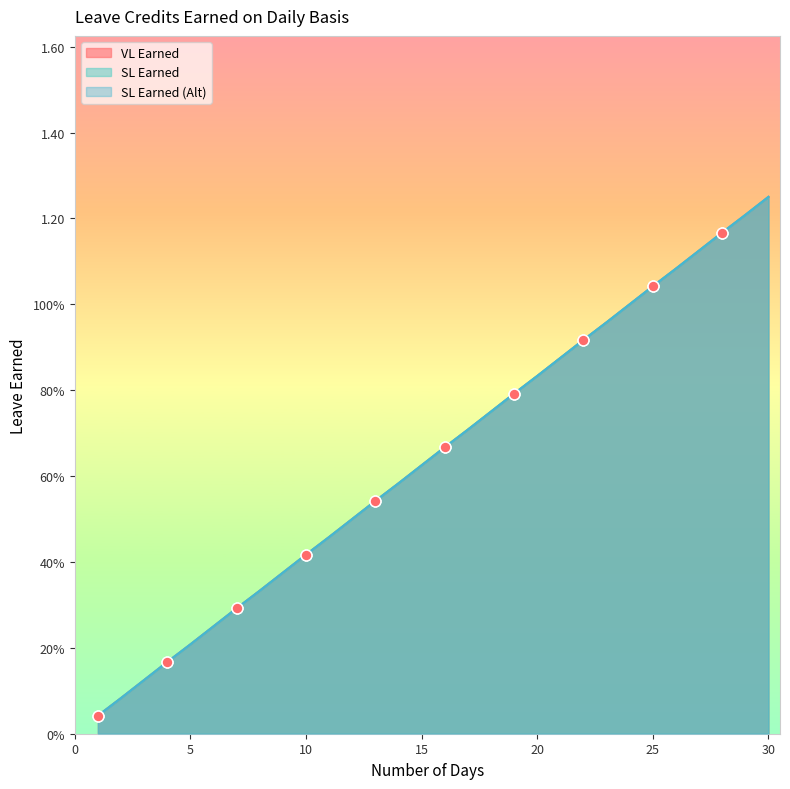

What is the total value across all series at 15?

1.9